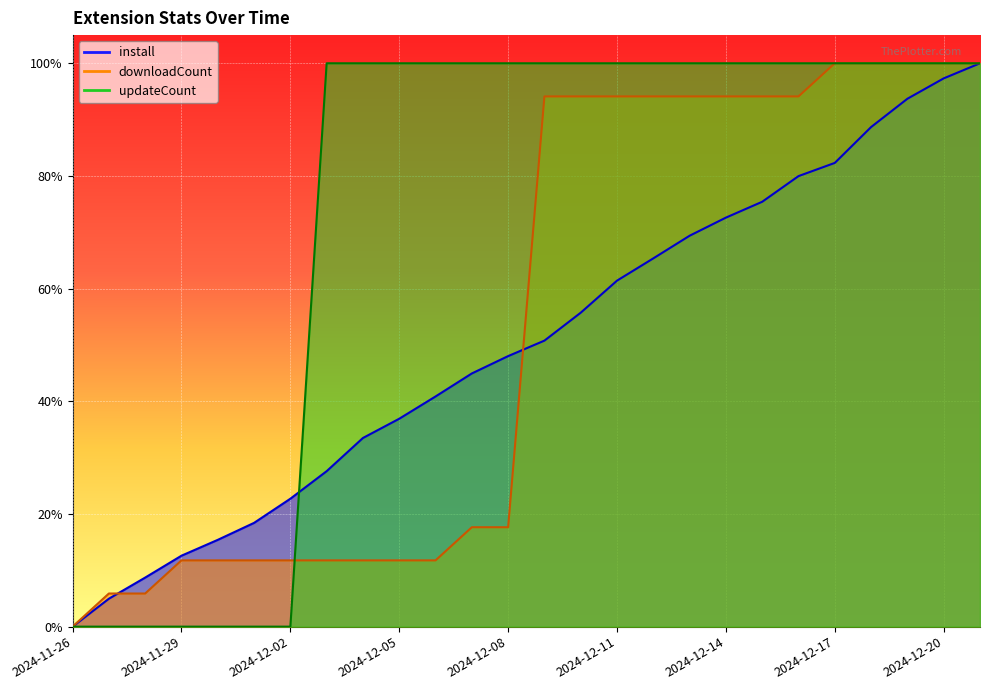

Is it true that downloadCount equals 0.2 at 2024-12-07?

True